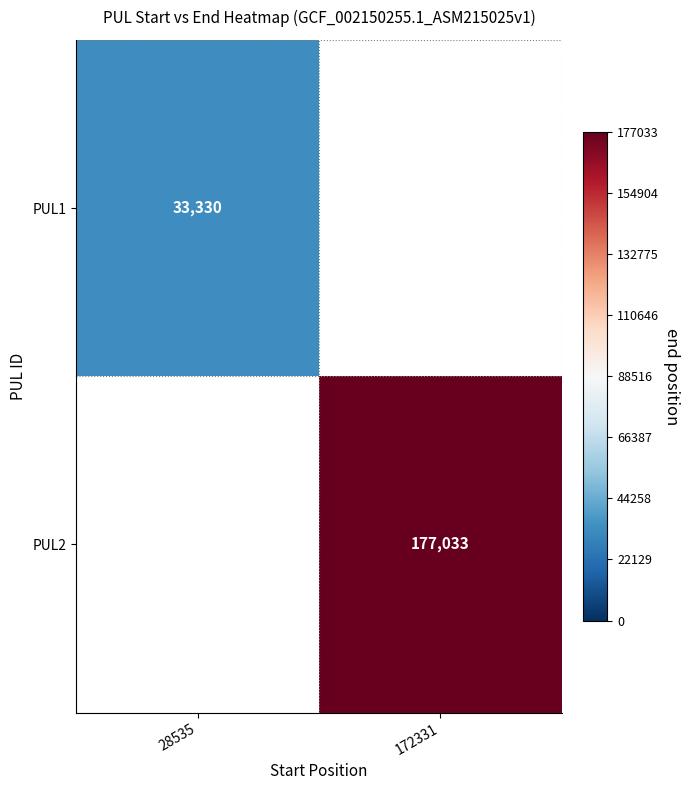

Count the number of data series in this chart.

2